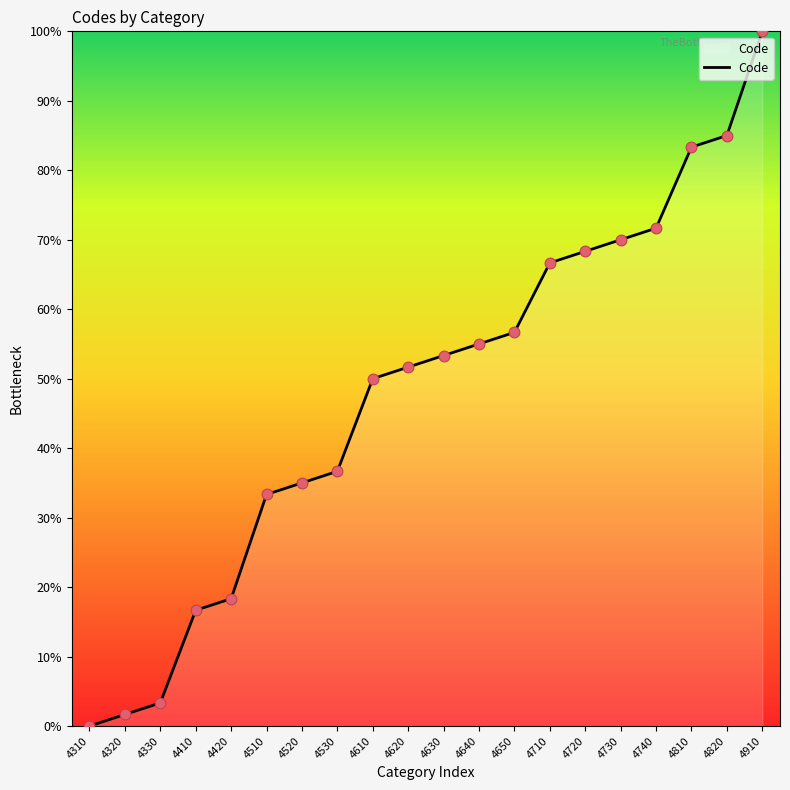

What is the change in value from 4520 to 4610?

+15.0